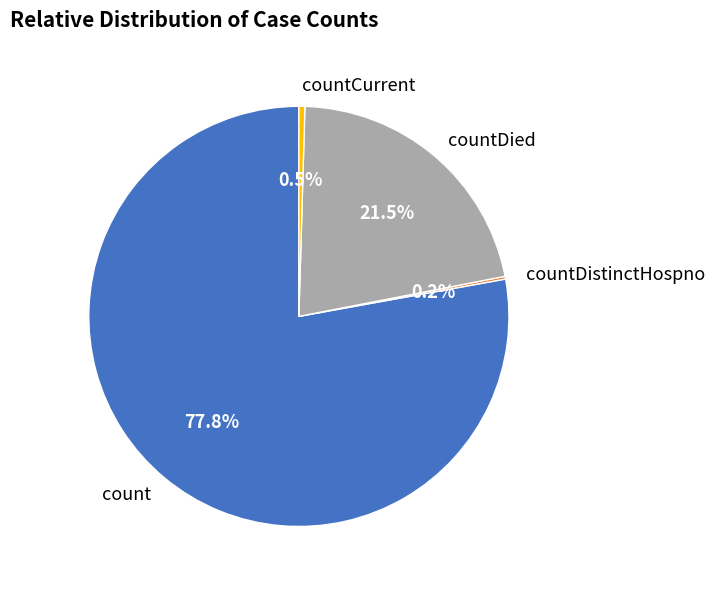

To the nearest percent, what is the difference between the largest and smallest slice percentages?

78%